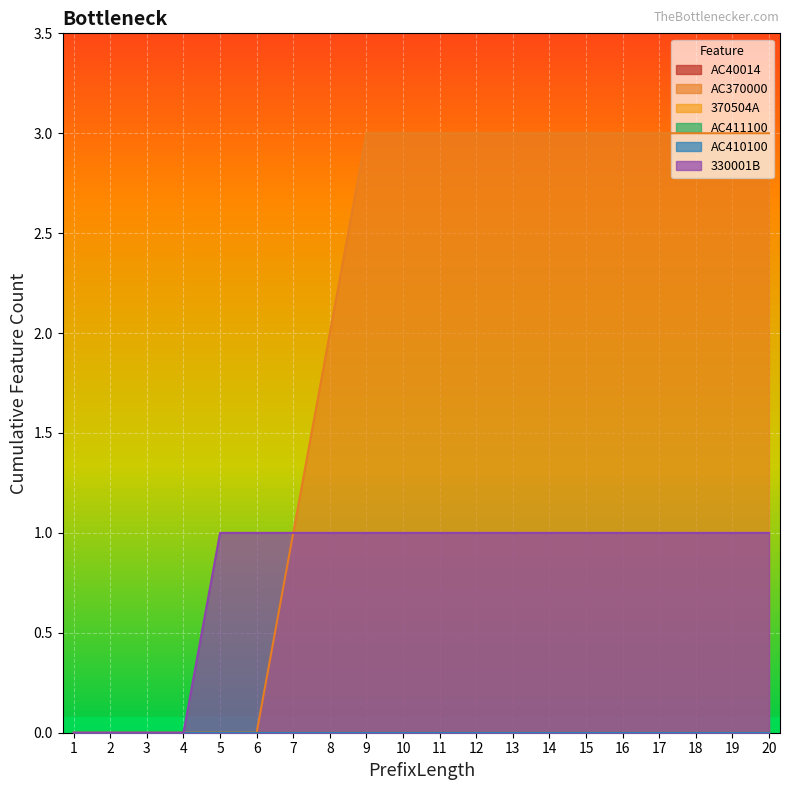

What is the total value across all series at 10?

3